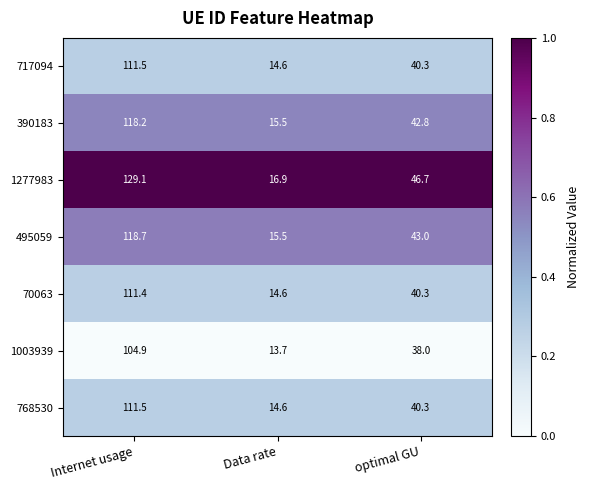

What is the total value across all series at Internet usage?

805.3